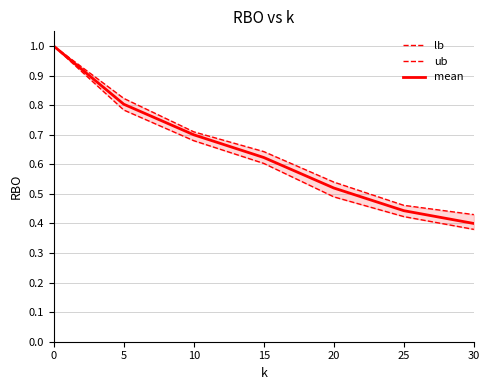

What is the smallest value displayed?

0.4